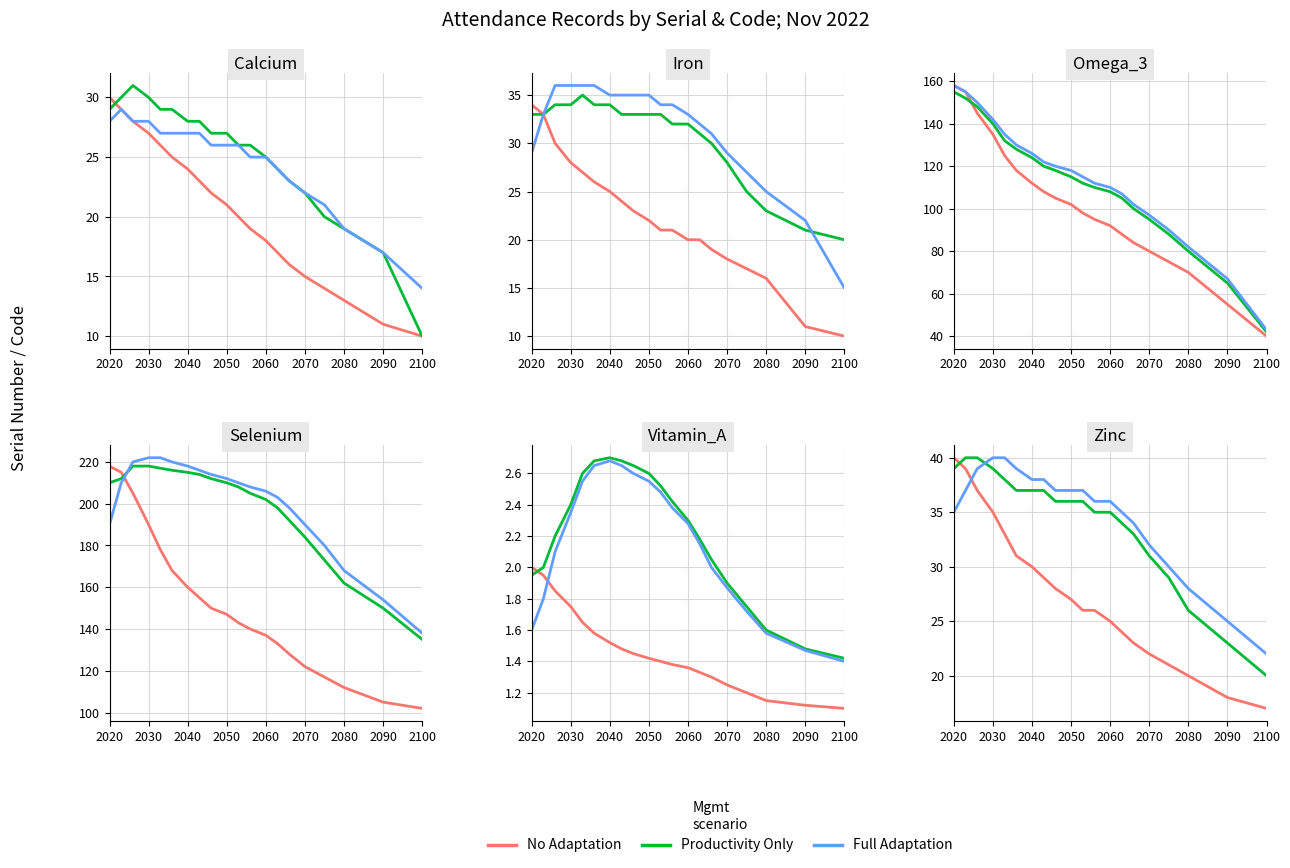

Which category has the highest value across all series?

2020